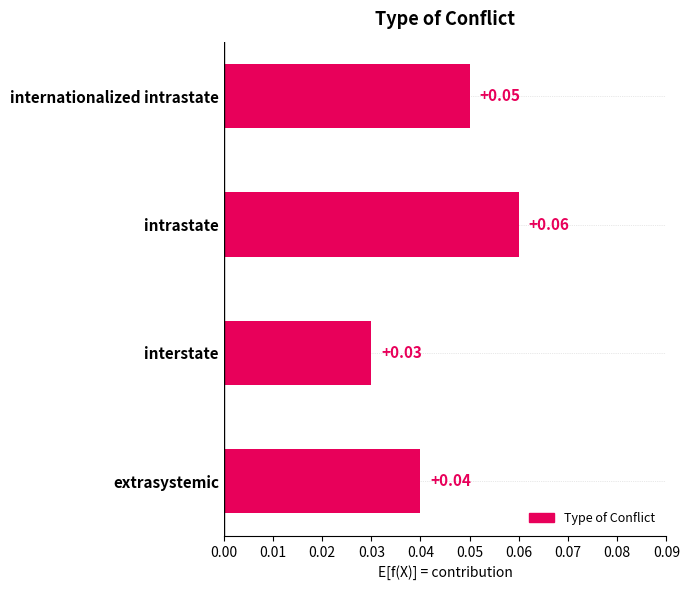

List the labels in order of value, largest first.

intrastate, internationalized intrastate, extrasystemic, interstate